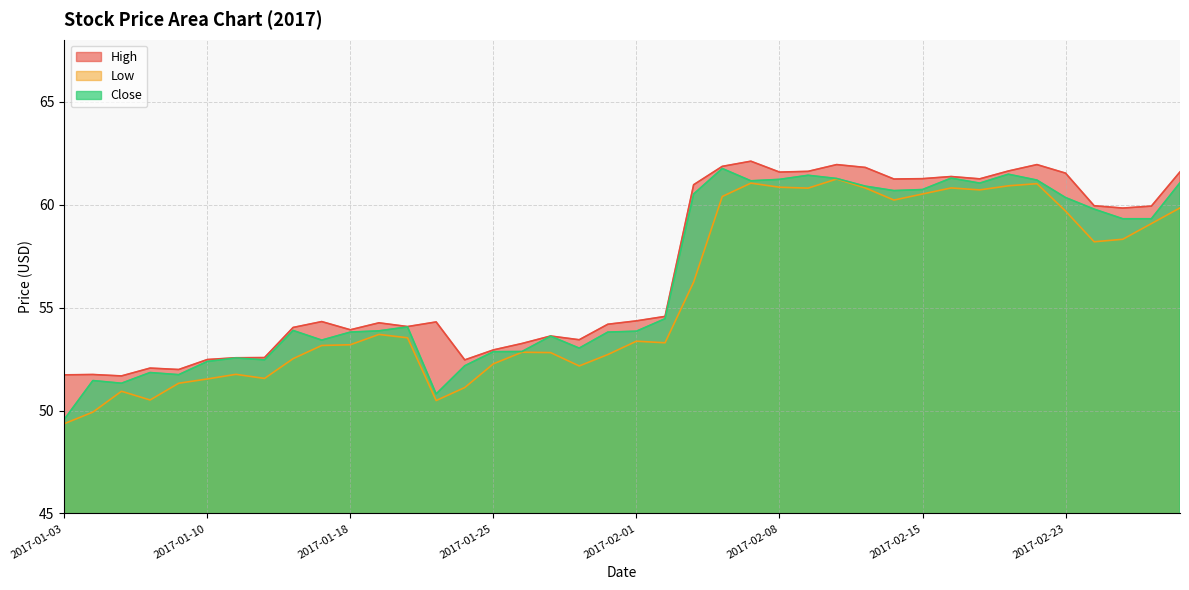

What is the minimum value shown in the chart?

49.4